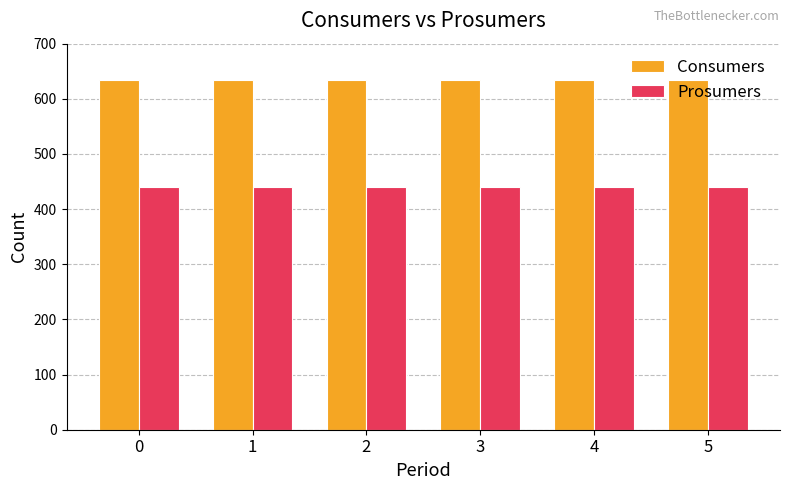

The value of Consumers at 1 is 635. True or false?

True